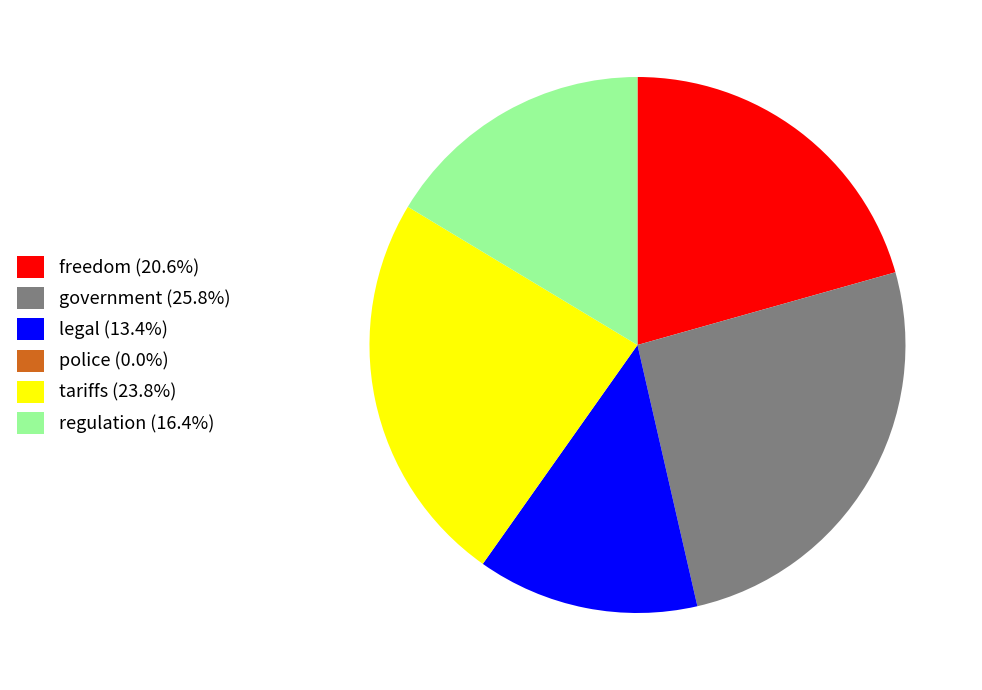

Is legal (13.4%) the majority of the pie?

No